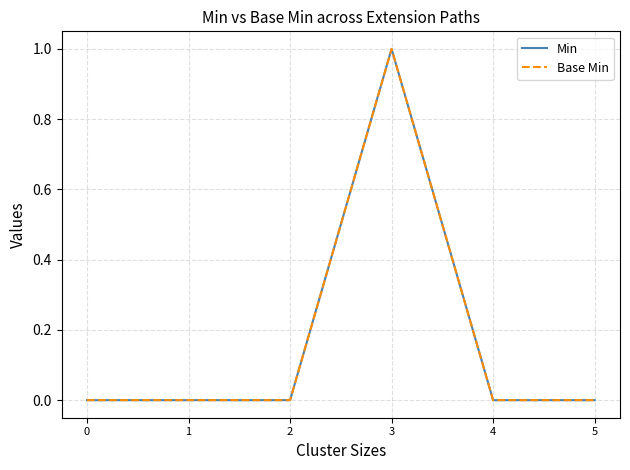

Which series has the widest spread of values?

Min